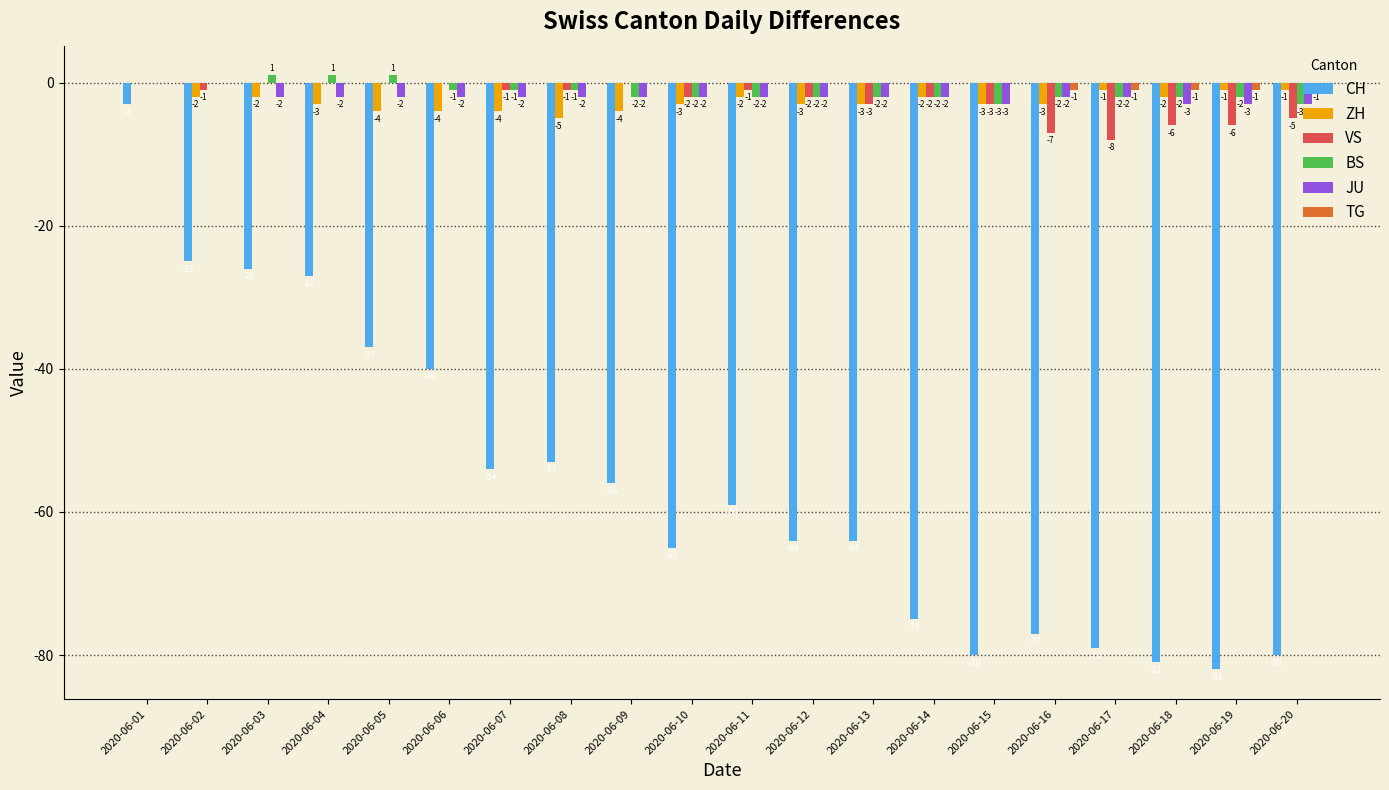

What is the sum of all TG values?

-5